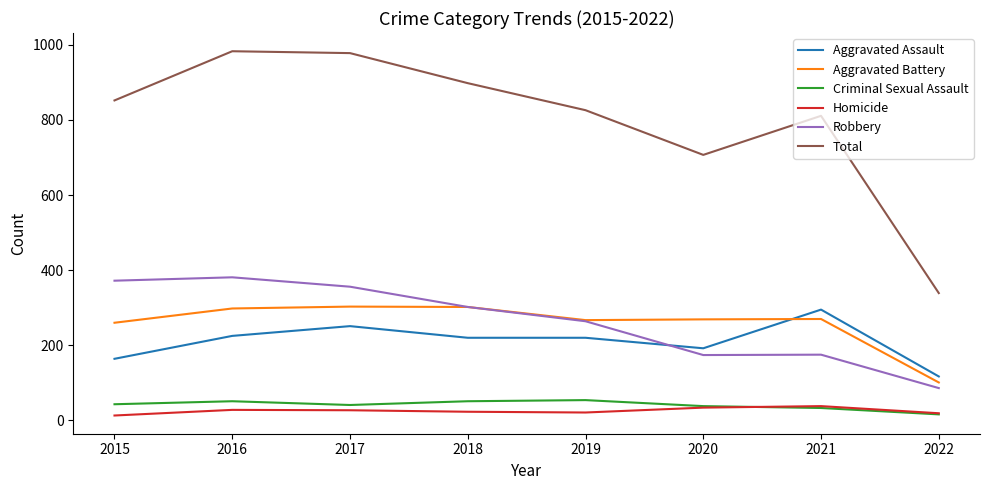

True or false: Total and Criminal Sexual Assault intersect in this chart.

False